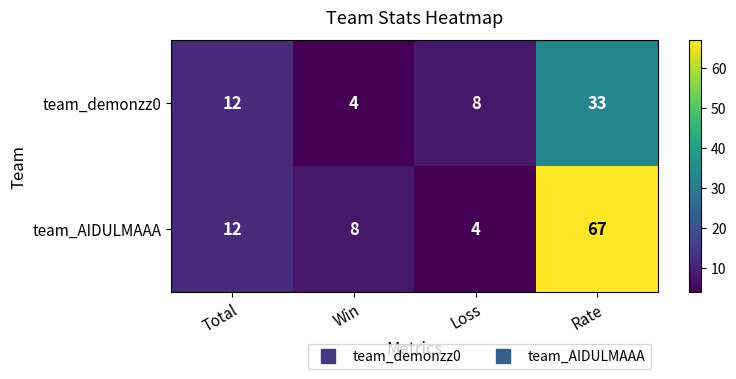

What is the average value of the team_AIDULMAAA series?

23